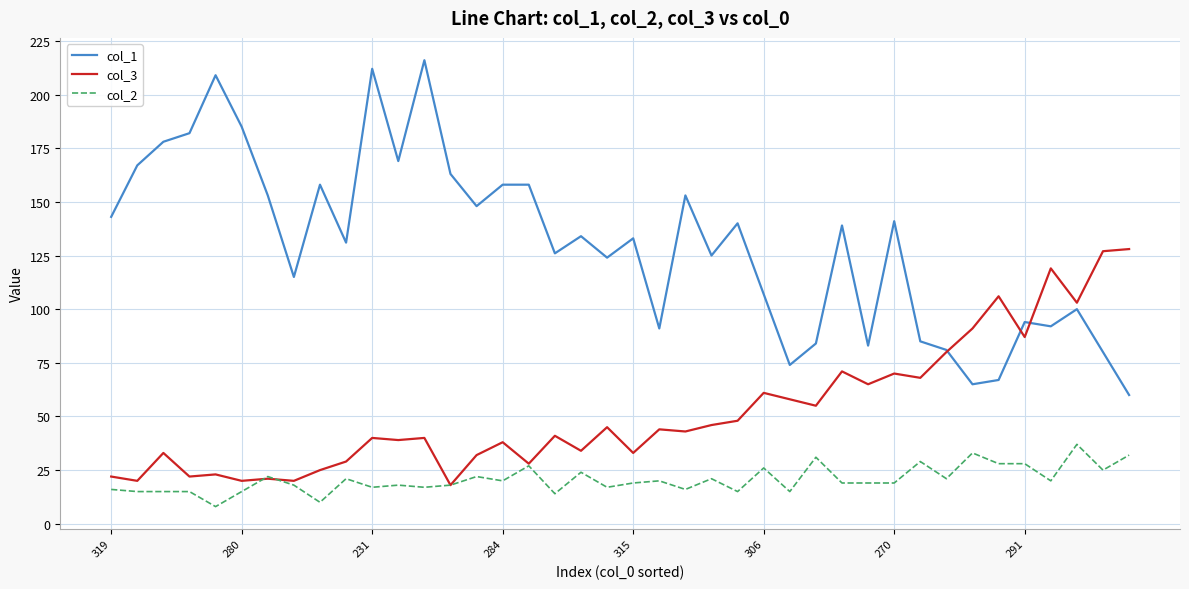

What is the minimum value shown in the chart?

8